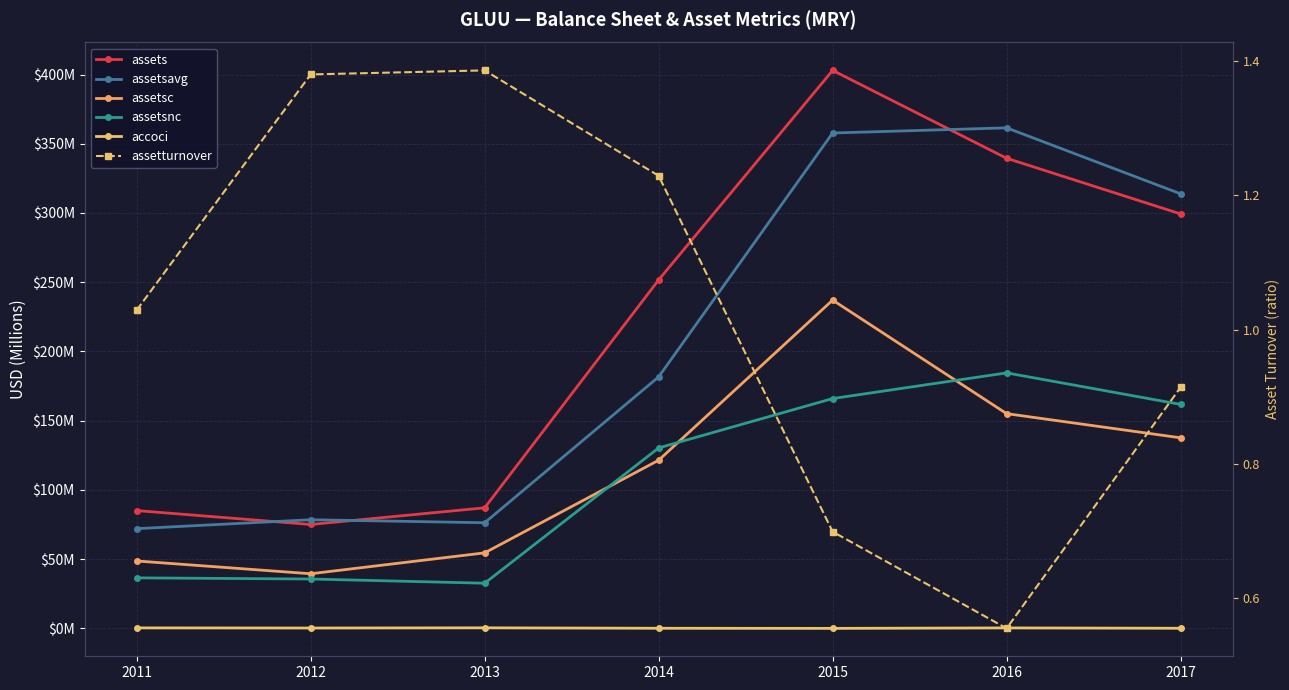

What is the difference between the assetsavg values at 2015 and 2014?

176.1